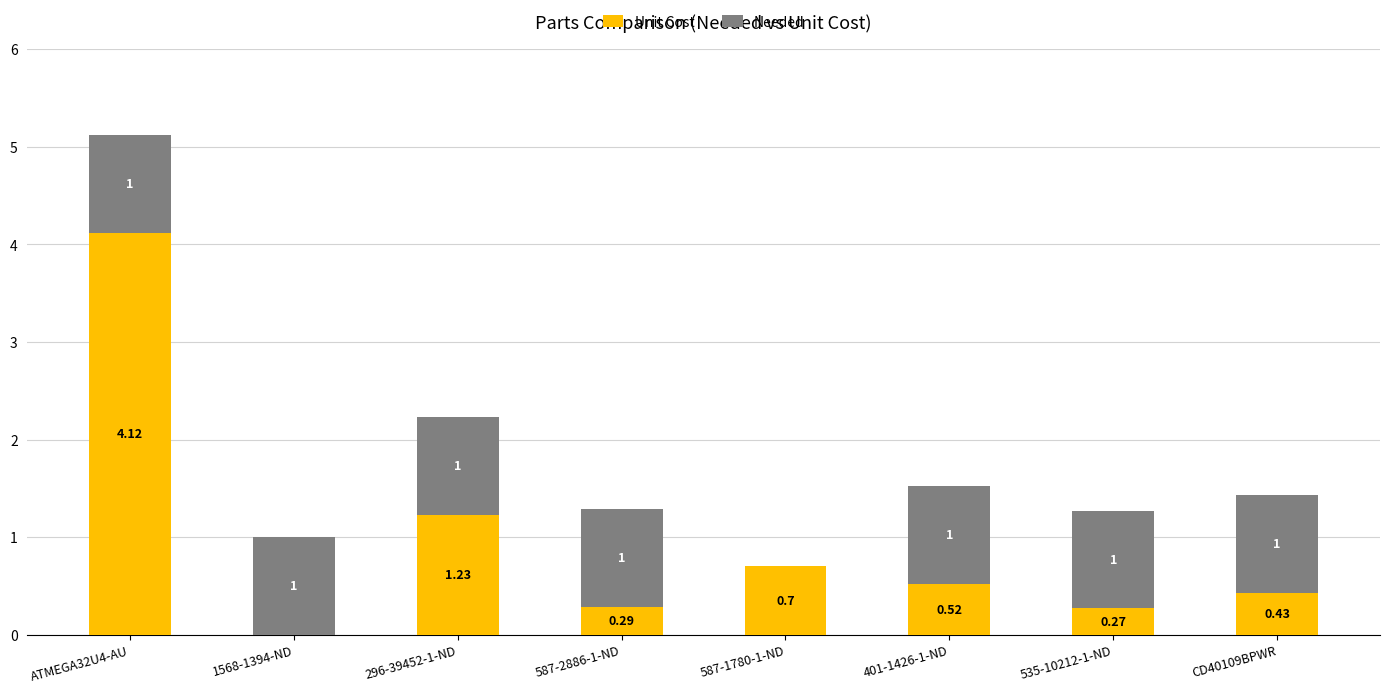

Does the chart contain stacked bars?

Yes